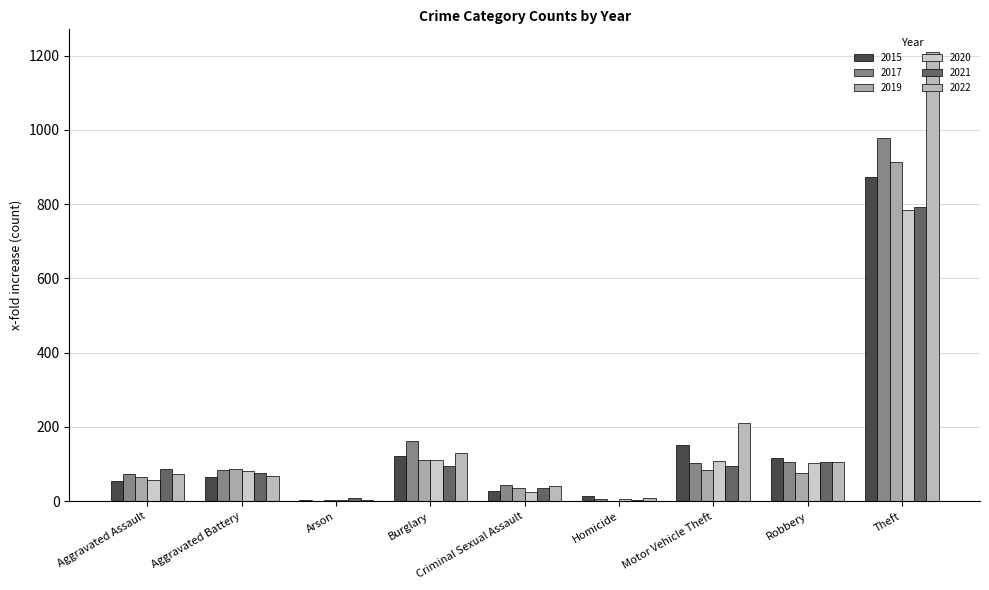

Which series has the largest total across all categories?

2022